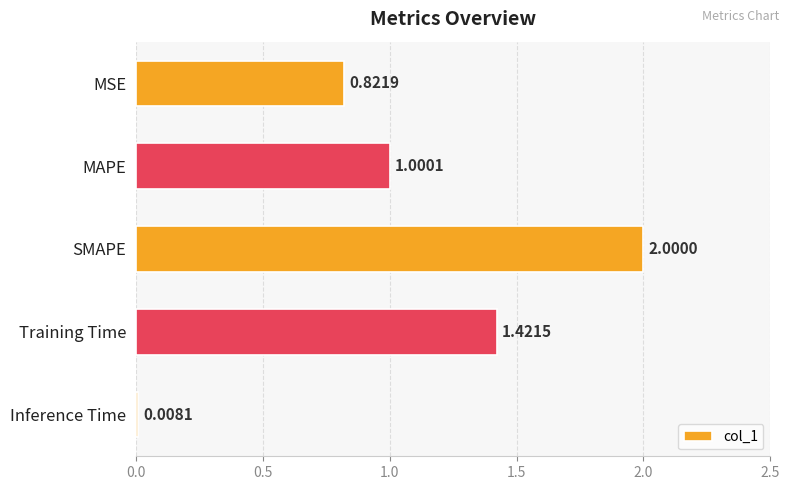

List the labels in order of value, largest first.

SMAPE, Training Time, MAPE, MSE, Inference Time